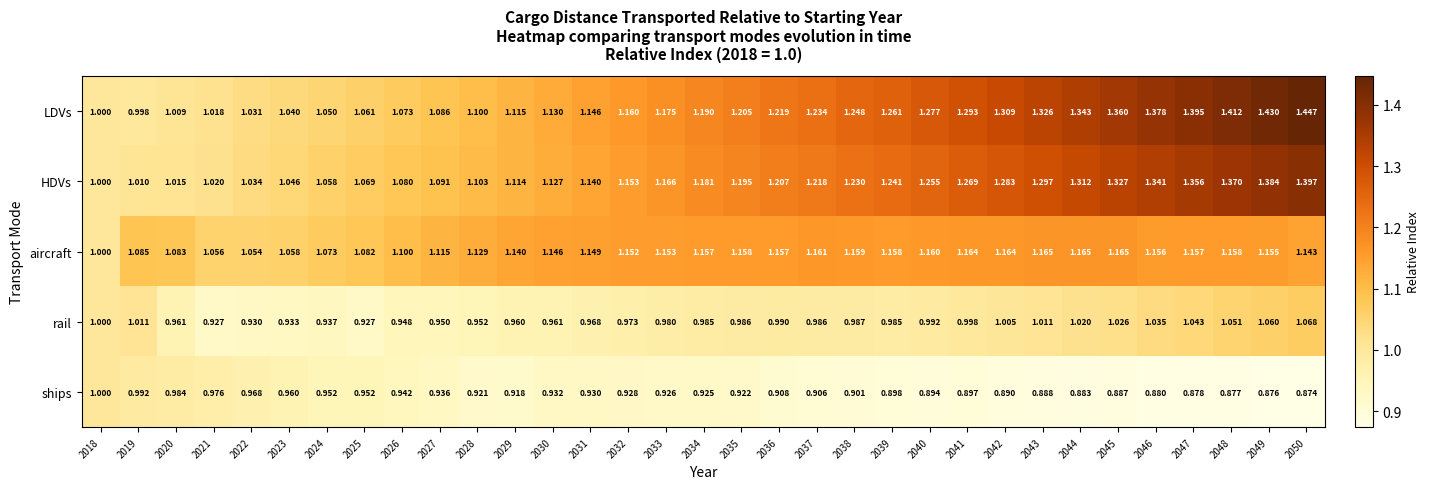

At 2022, list the series in order from largest to smallest.

aircraft, HDVs, LDVs, ships, rail